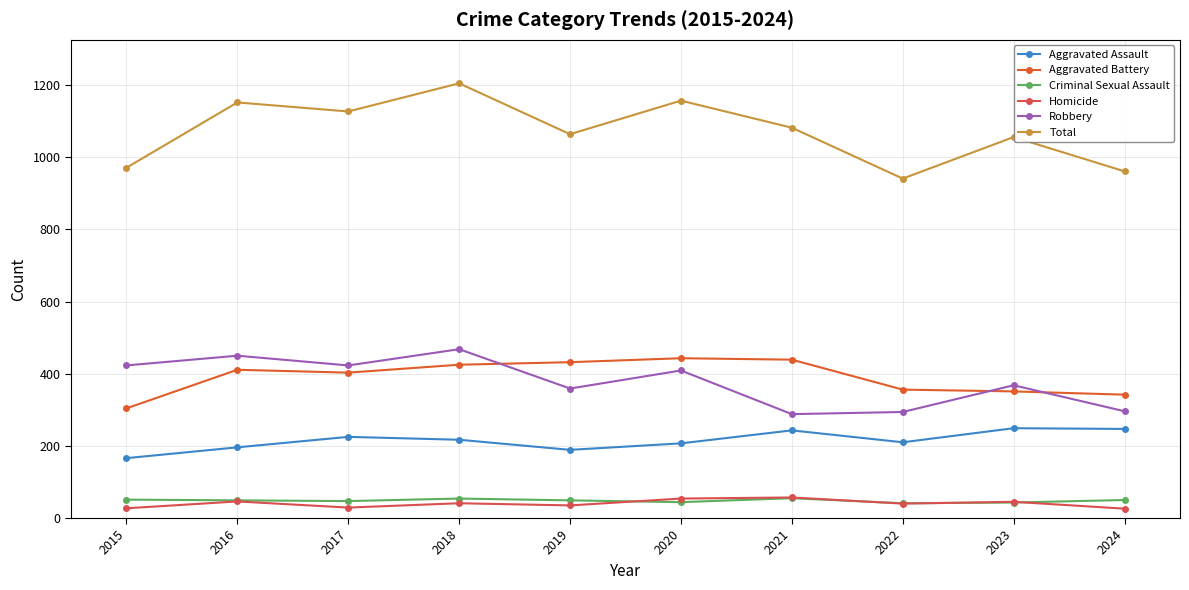

Which label corresponds to the largest value in the chart?

2018